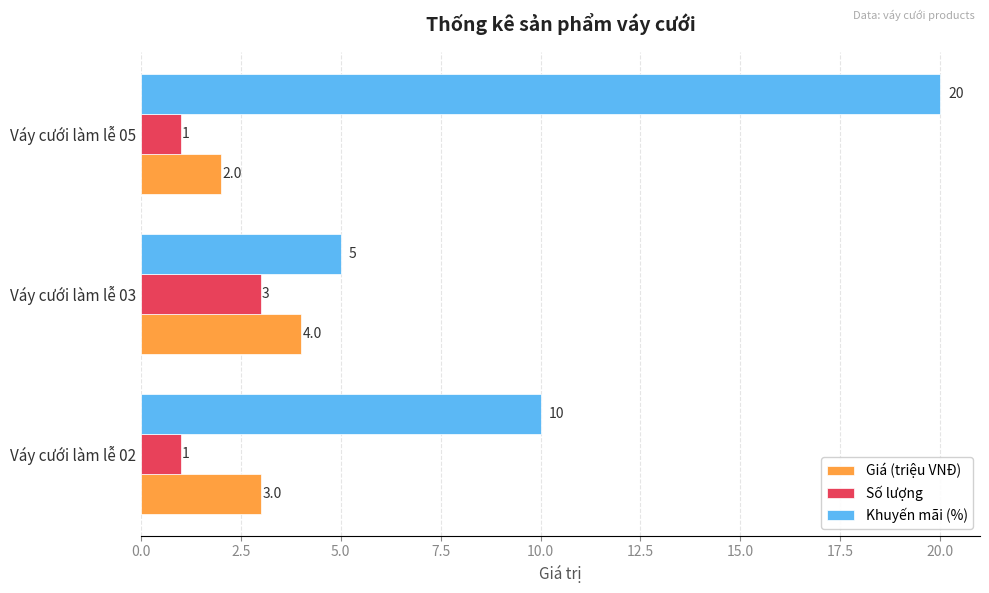

True or false: Giá (triệu VNĐ) has a value of 4 at Váy cưới làm lễ 03.

True